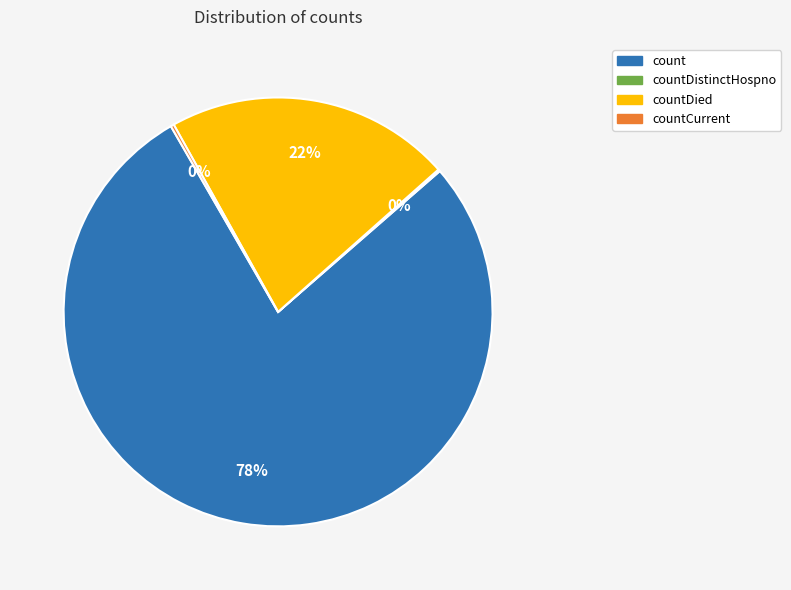

Is there any slice that represents more than half of the pie?

Yes